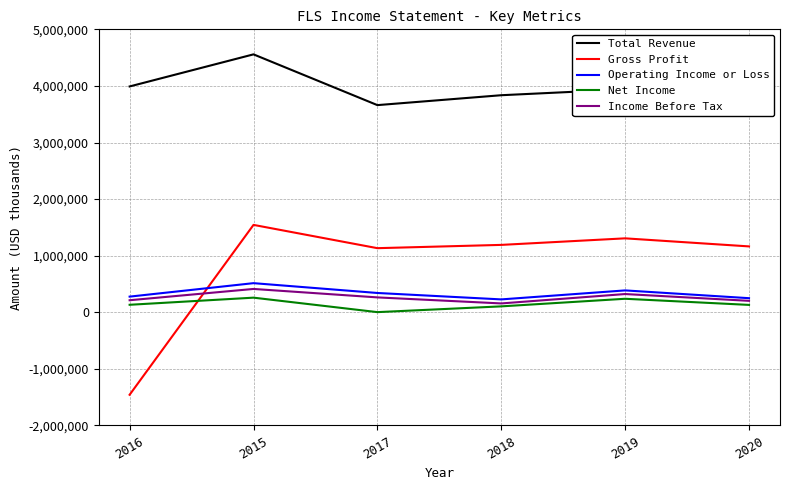

What is the smallest value displayed?

-1457500